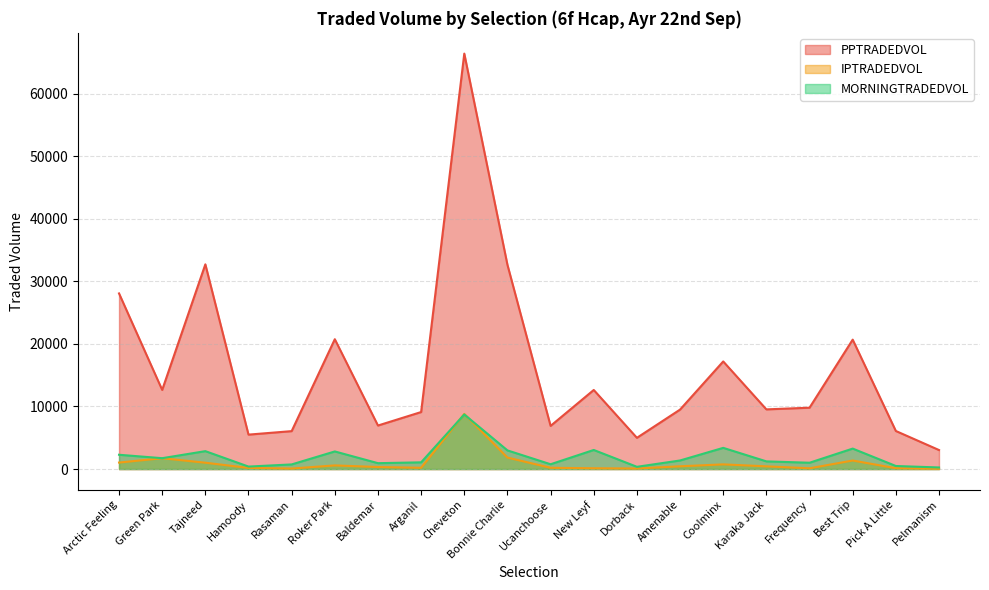

How many lines are shown in the chart?

3